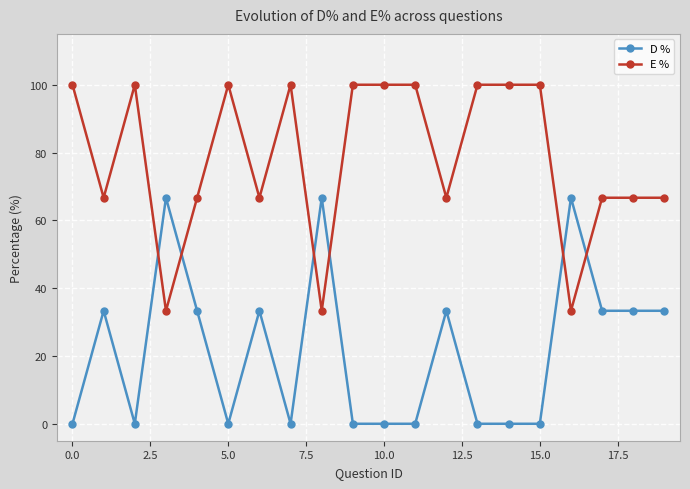

At how many categories does at least one series exceed 7?

20